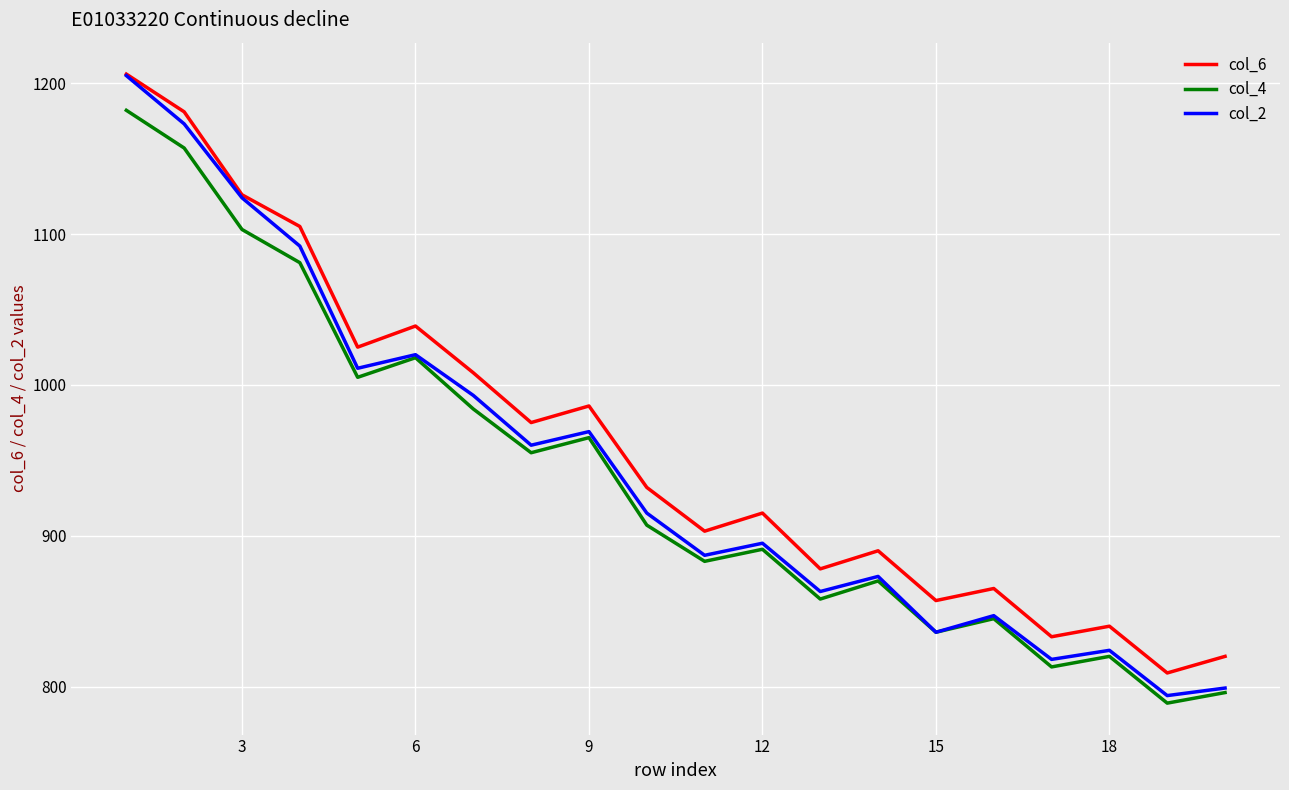

True or false: col_4 and col_6 cross at least once.

False